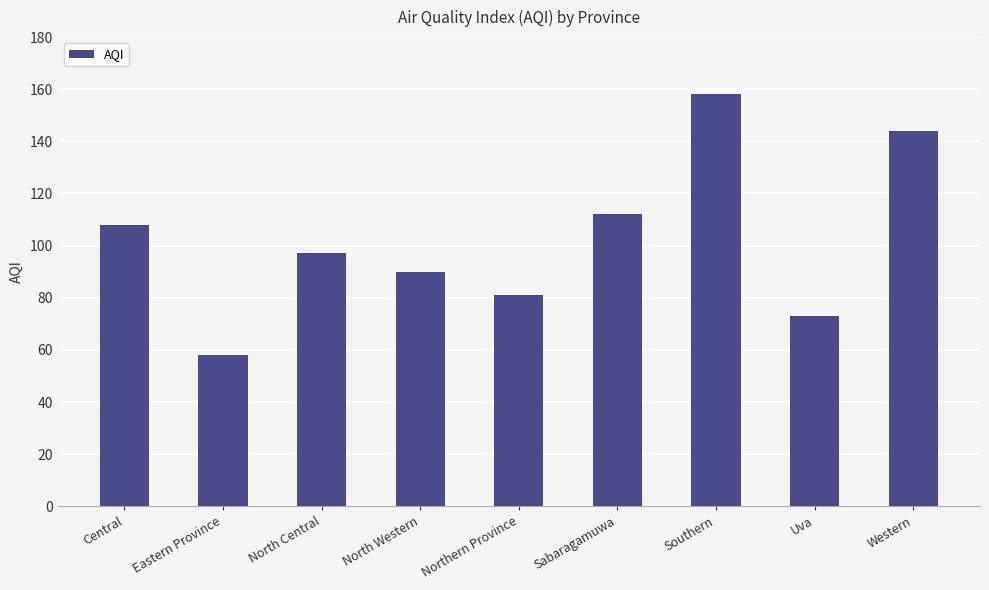

What position from the left is Uva?

8